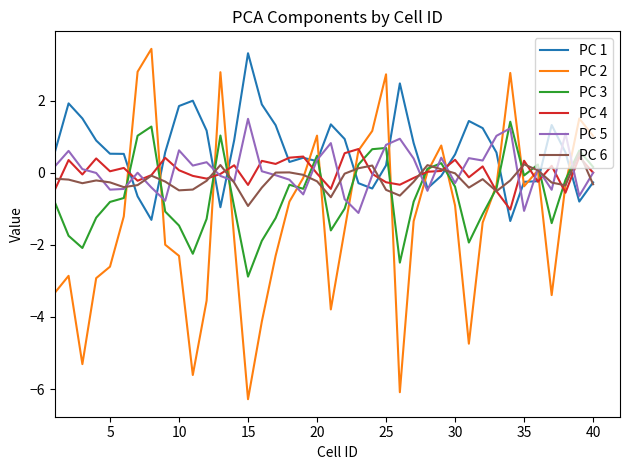

Which series ends up on top after the final intersection of PC 6 and PC 3?

PC 3